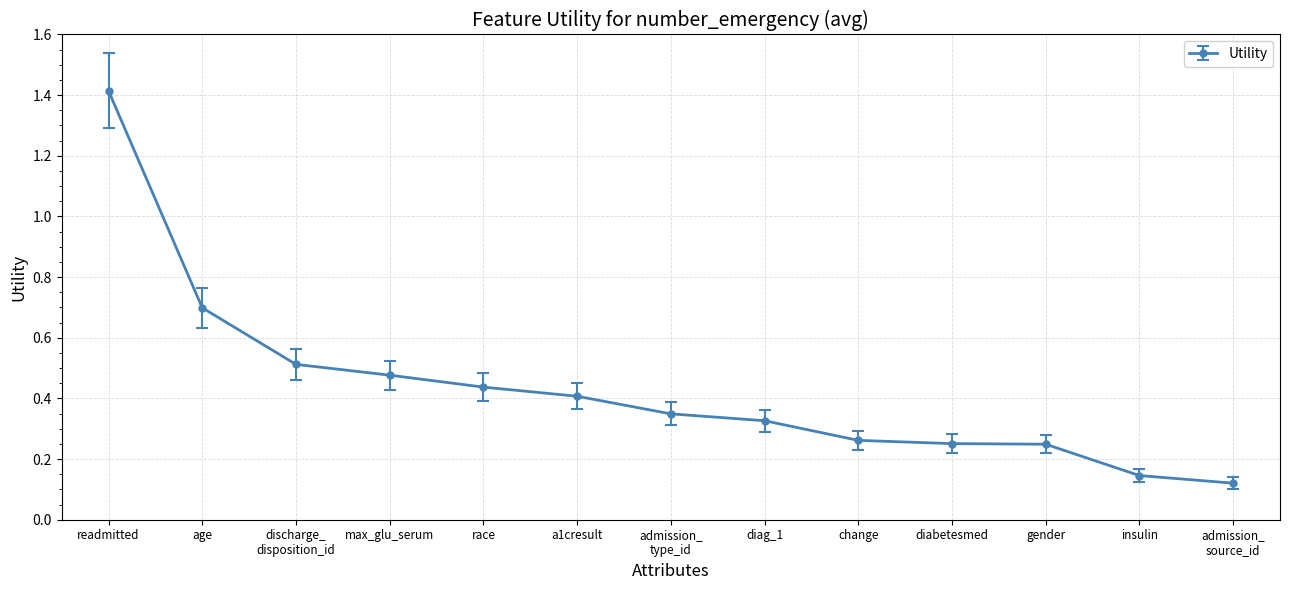

What is the greatest value displayed?

1.4